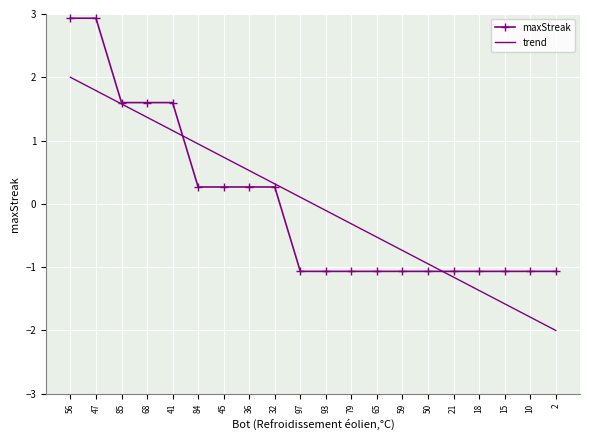

At which category is the sum across all series the highest?

56